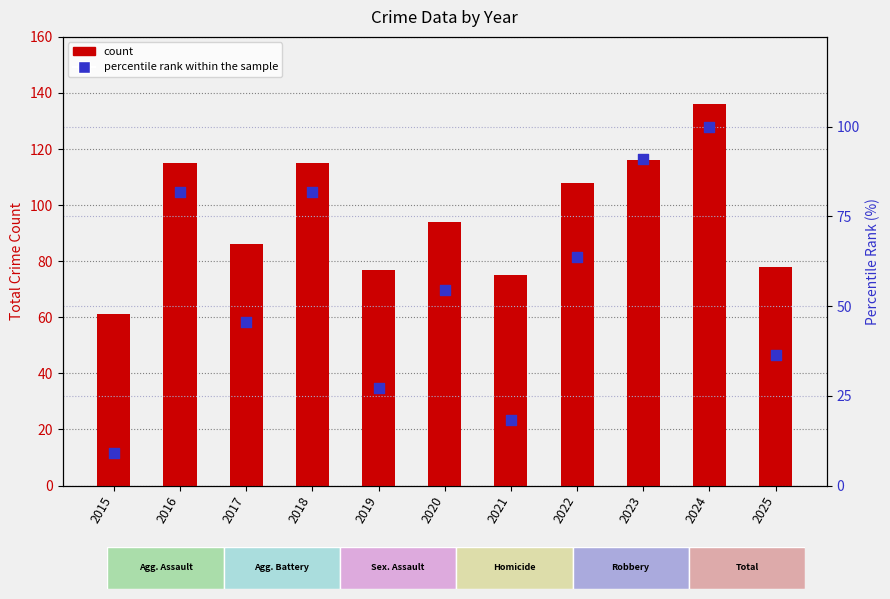

Which series has the widest spread of Y values?

percentile rank within the sample